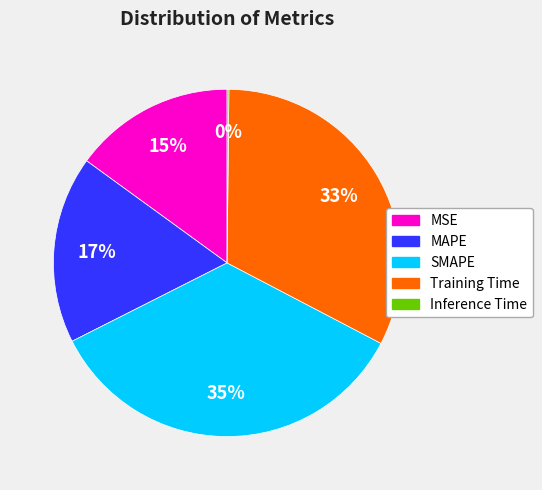

Does any single category account for the majority?

No